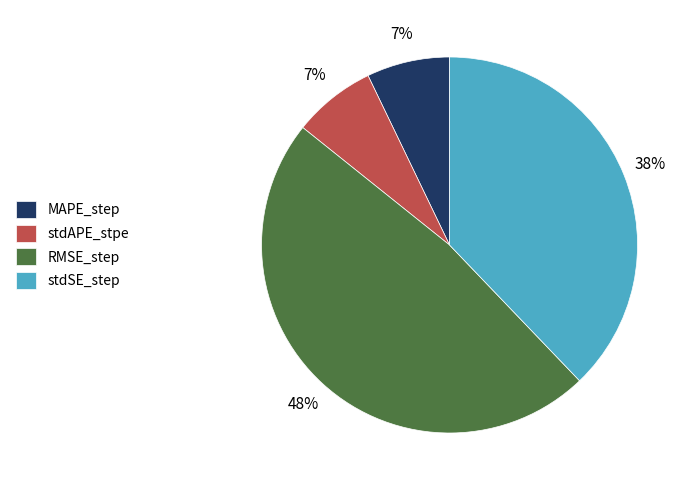

Count the number of slices in the pie.

4